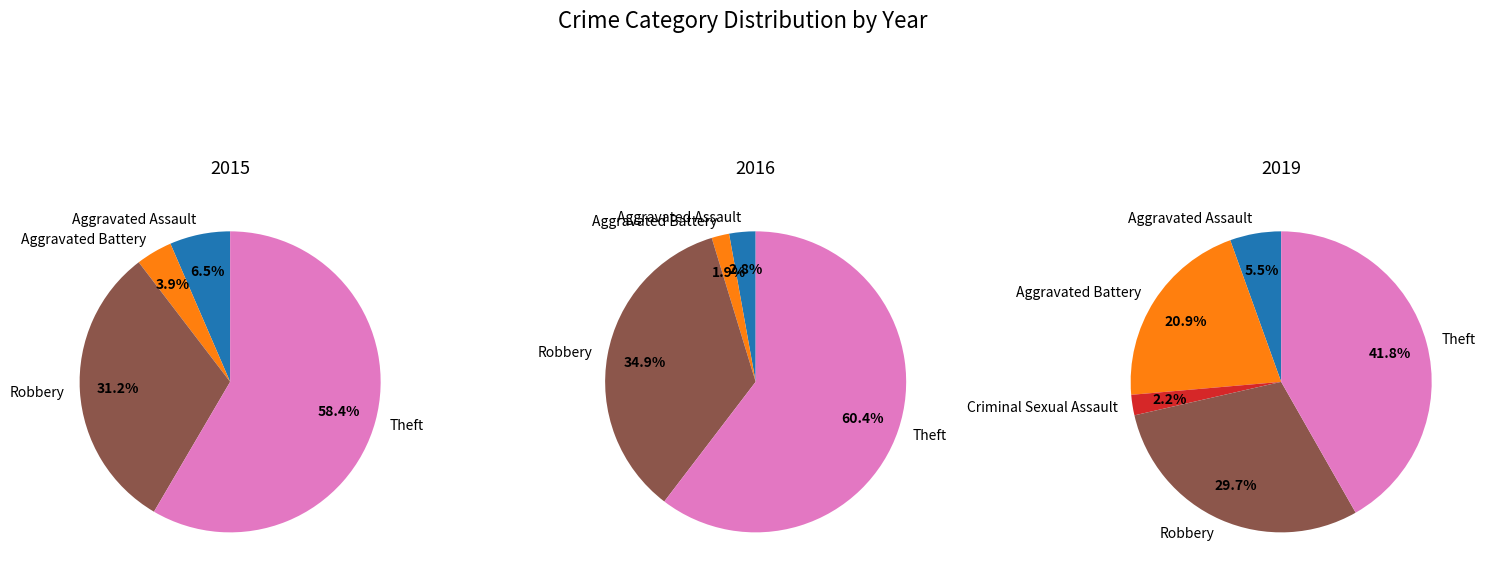

Is Arson the majority of the pie?

No